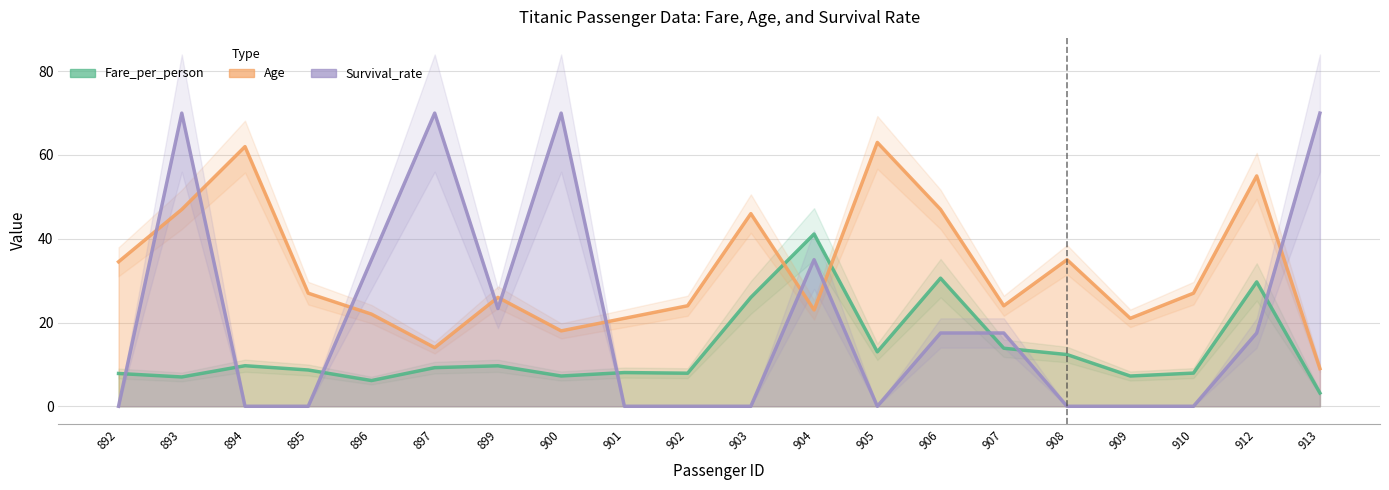

What is the average value of the Age series?

32.3